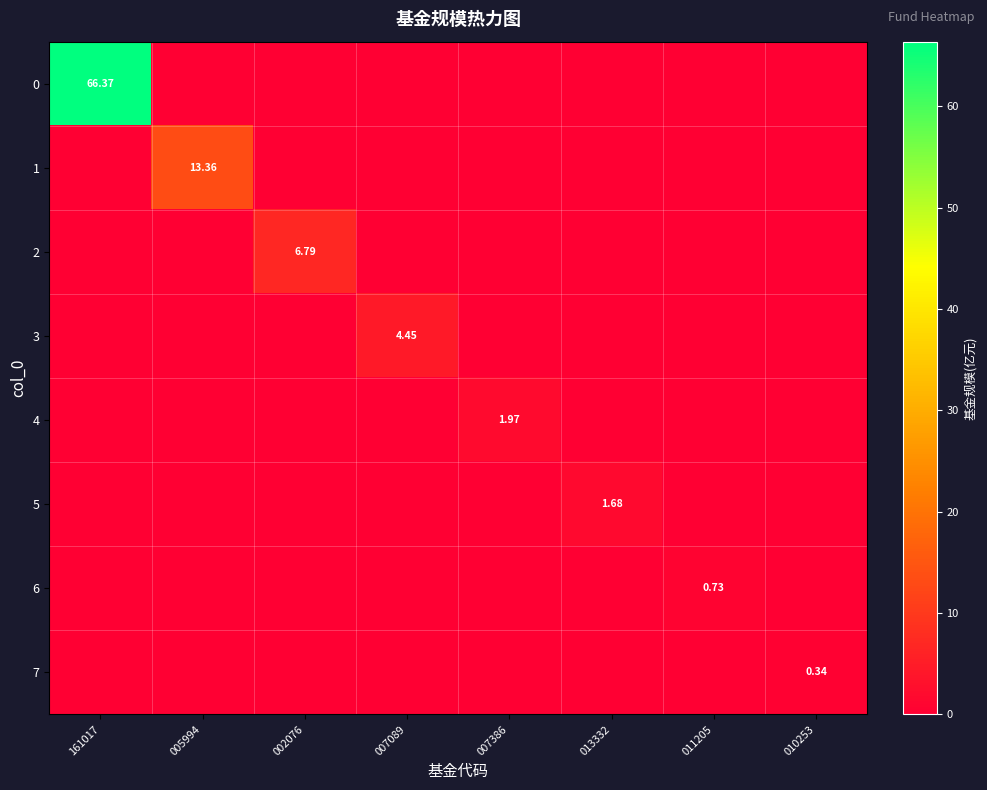

Is the value of 1 at 005994 greater than the value of 3 at 007089?

Yes